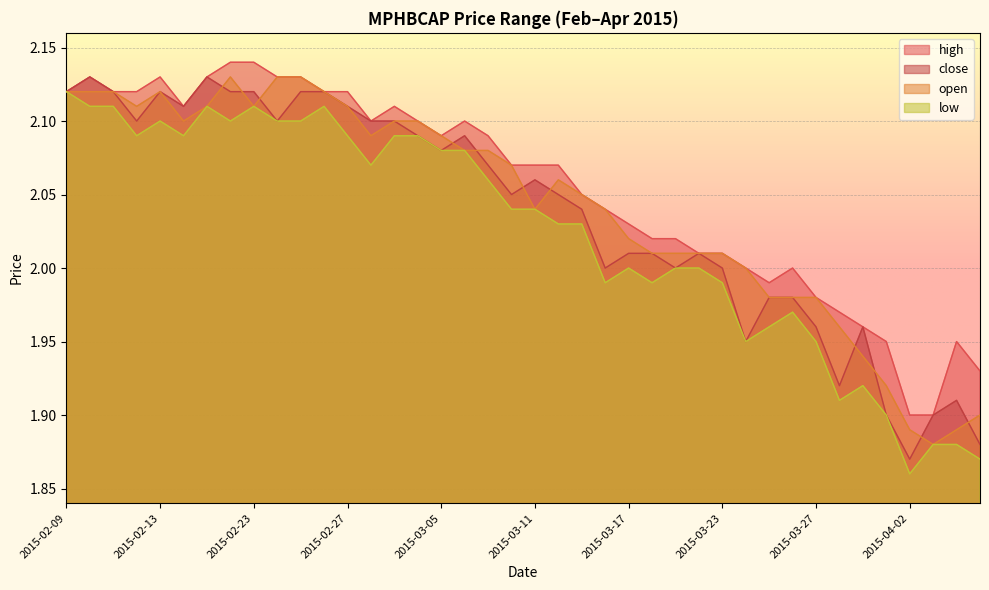

How many interior local valleys does the low series have?

9